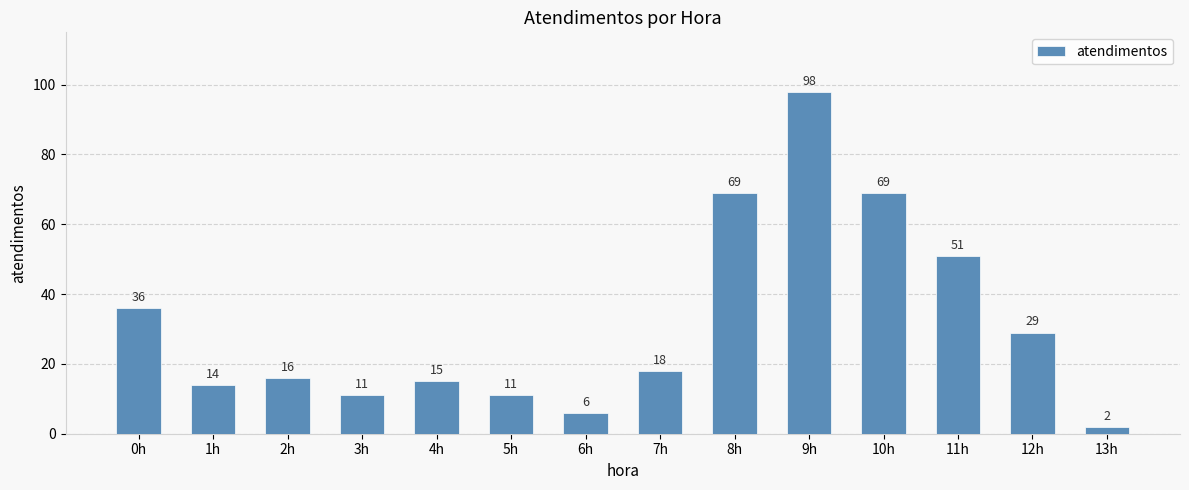

What is the ratio of the value at 6h to the value at 3h?

0.5